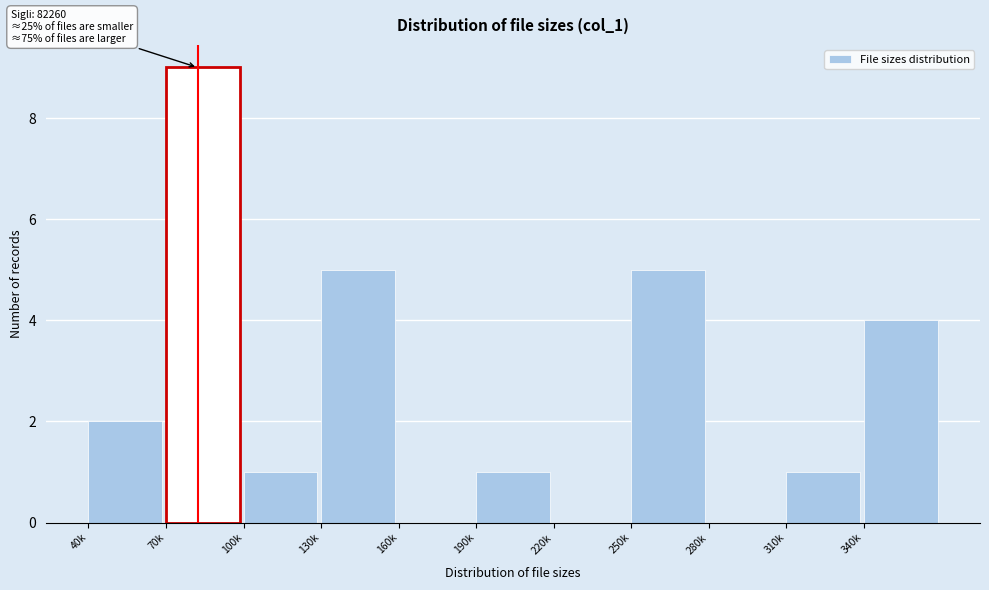

Reading right to left, extract all data points from this chart.

340k=4	310k=1	280k=0	250k=5	220k=0	190k=1	160k=0	130k=5	100k=1	70k=9	40k=2